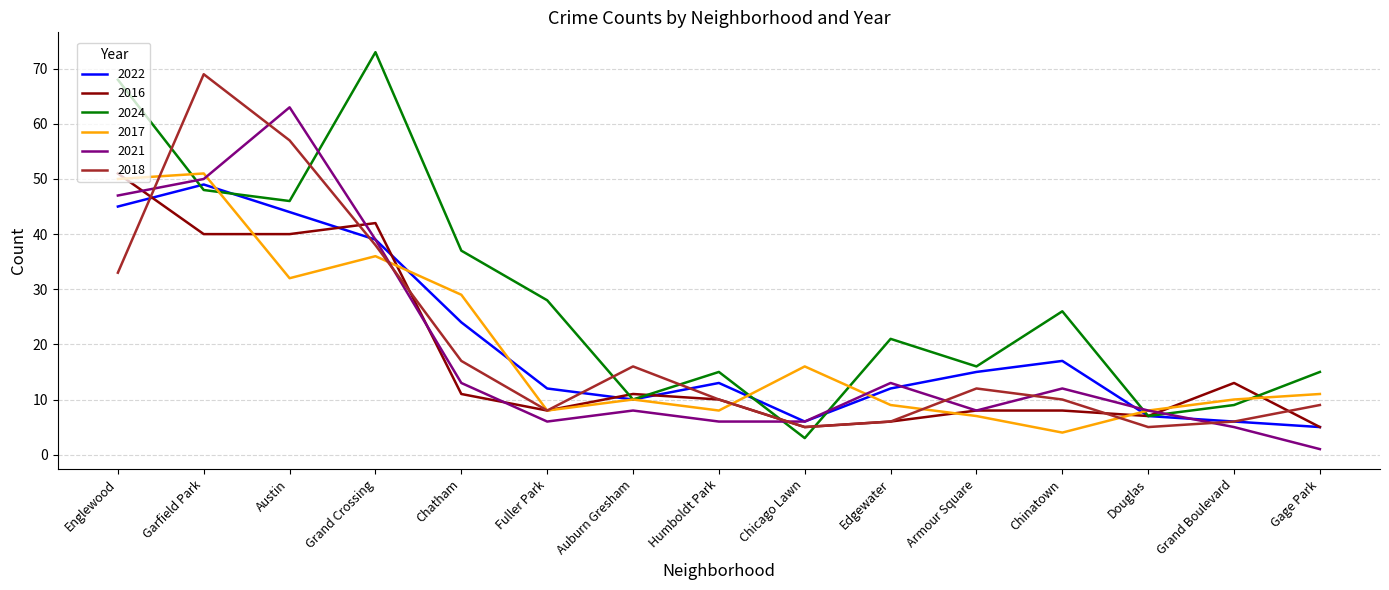

Does the chart have visible grid lines?

Yes